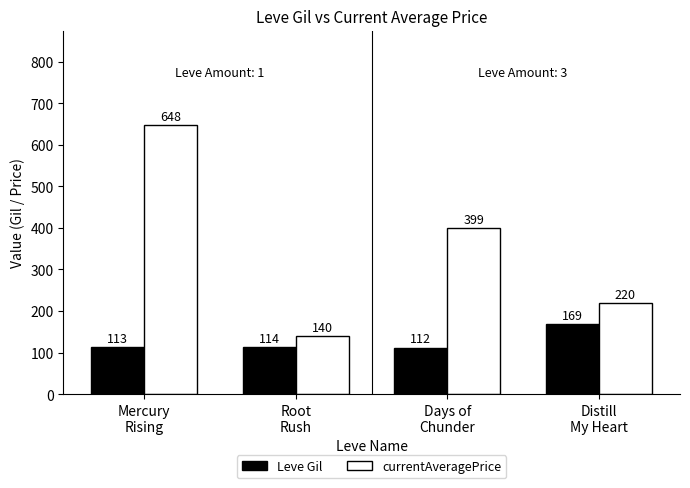

What position from the right is Mercury
Rising?

4